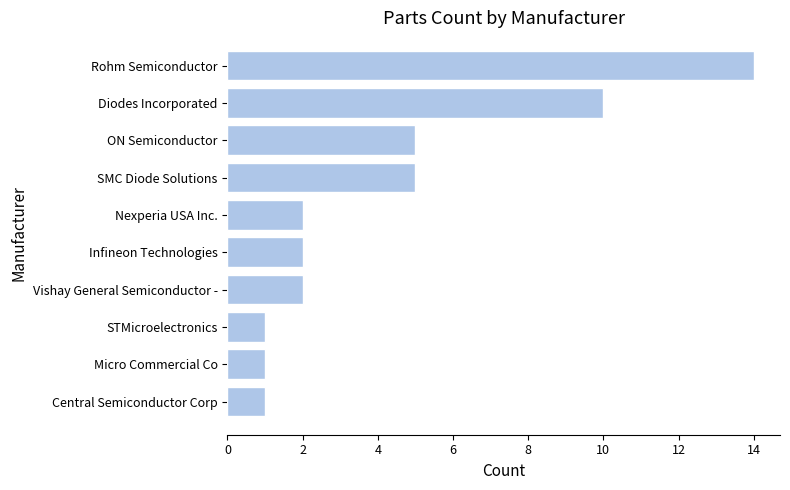

The value at Central Semiconductor Corp is 1. True or false?

True